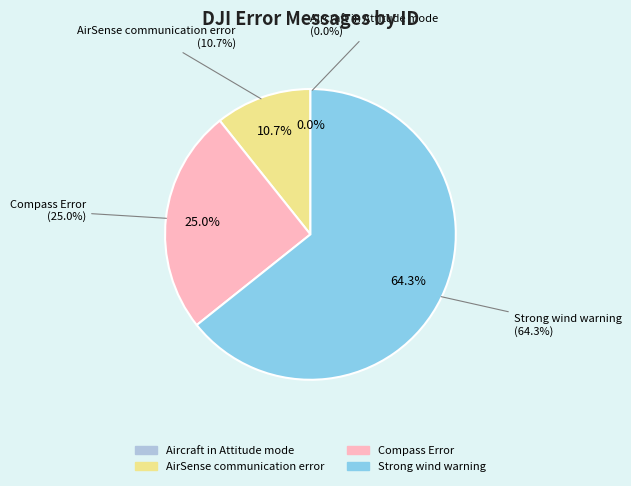

Count the number of slices in the pie.

4